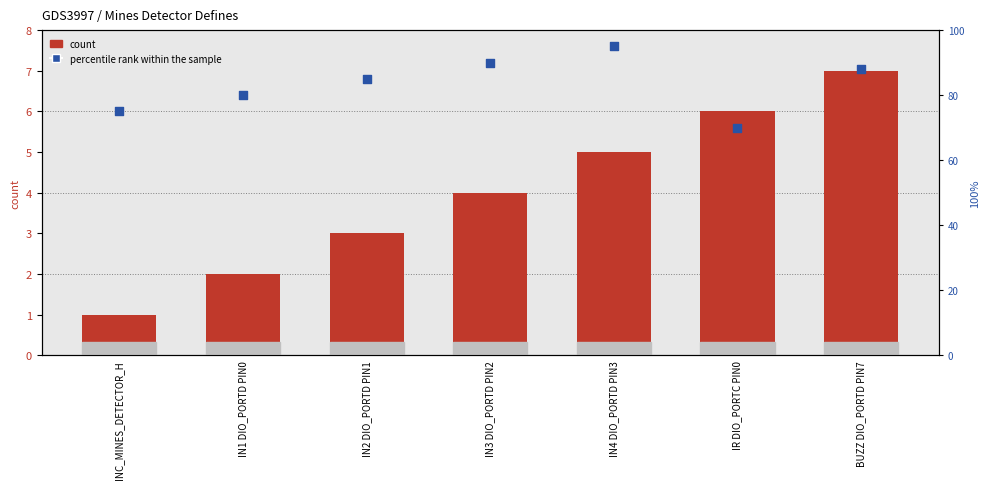

At how many categories does at least one series exceed 90?

1